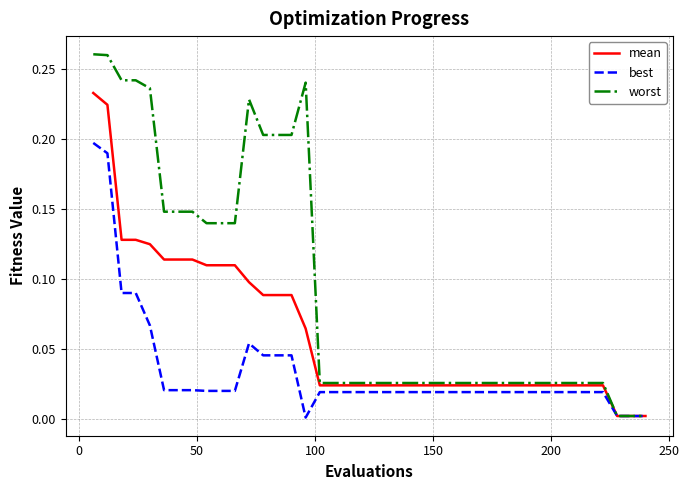

Does the chart have visible grid lines?

Yes